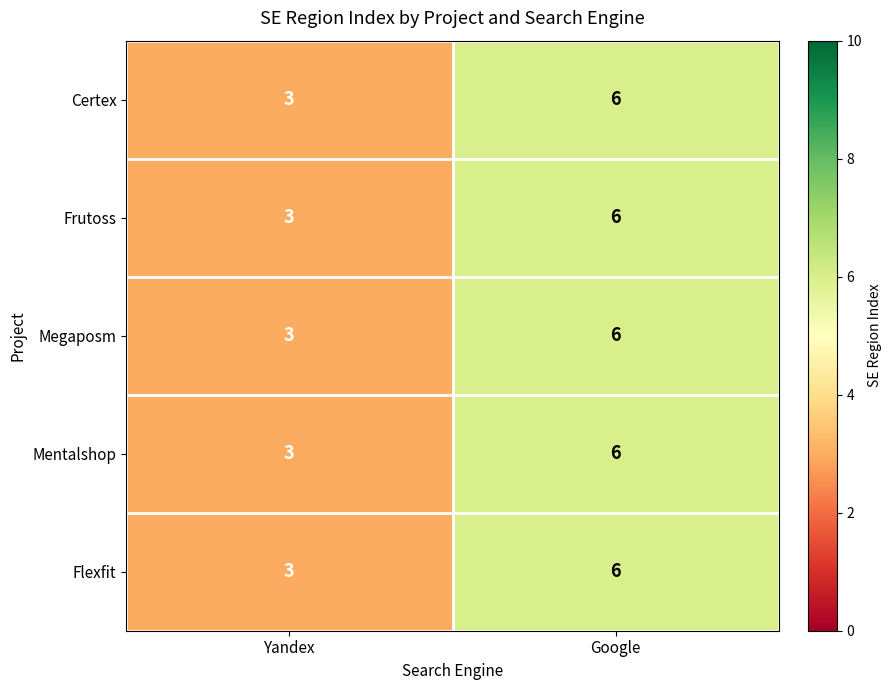

At which label is Frutoss closest to 4?

Yandex